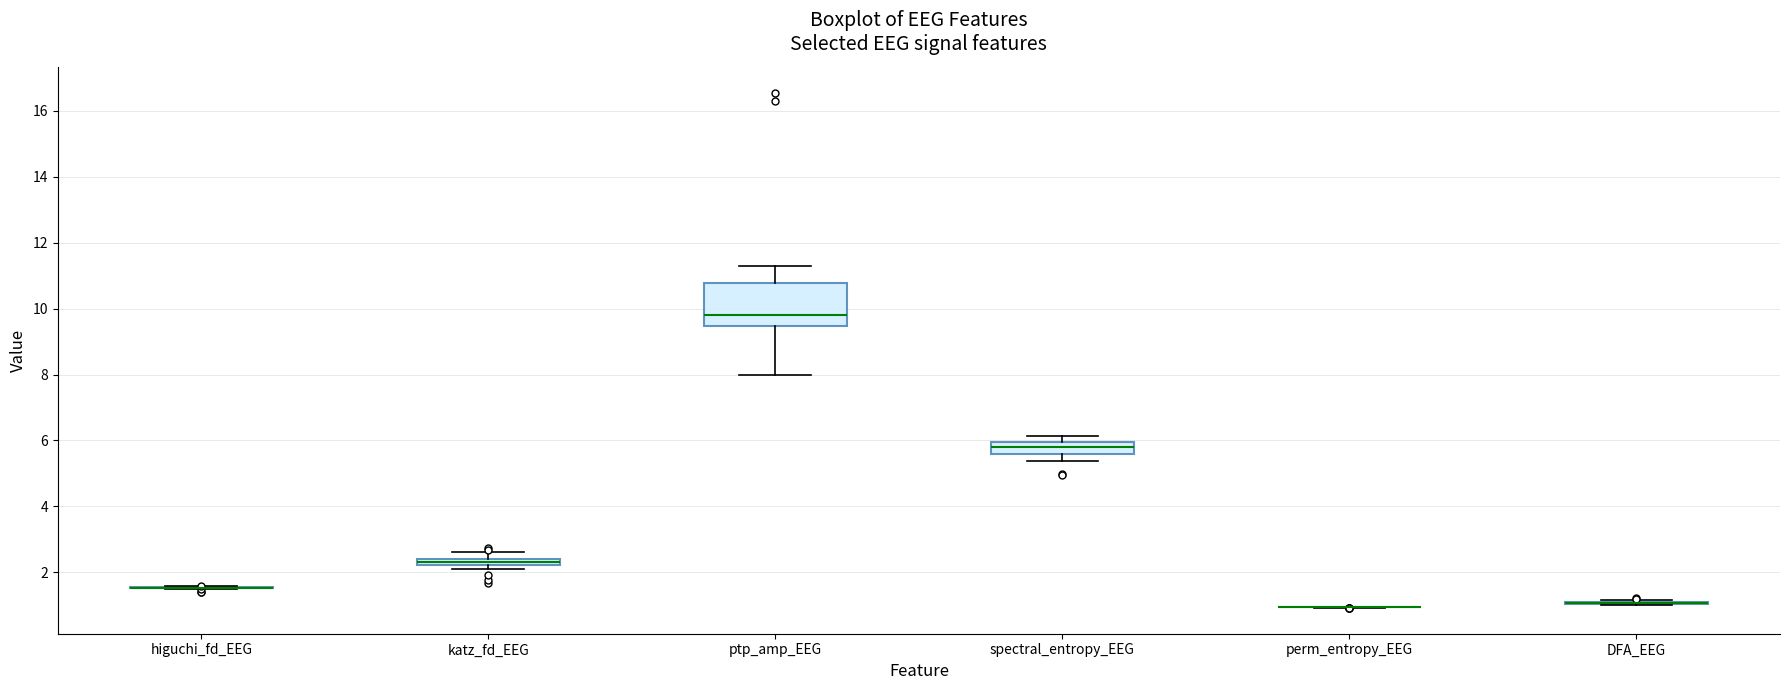

Which box is the tallest, from its lower edge to its upper edge?

ptp_amp_EEG